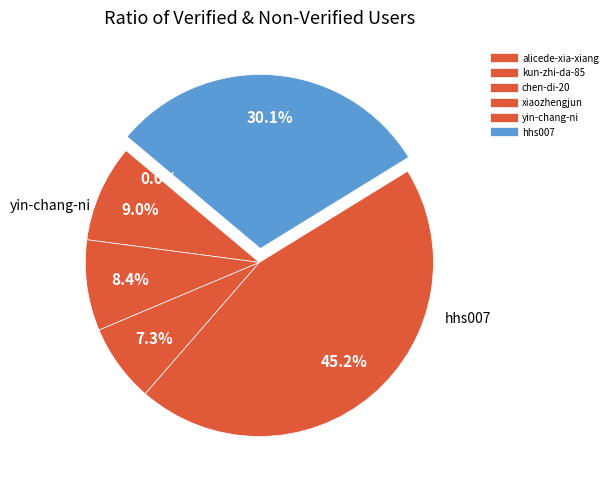

What is the change in value from kun-zhi-da-85 to xiaozhengjun?

-1423